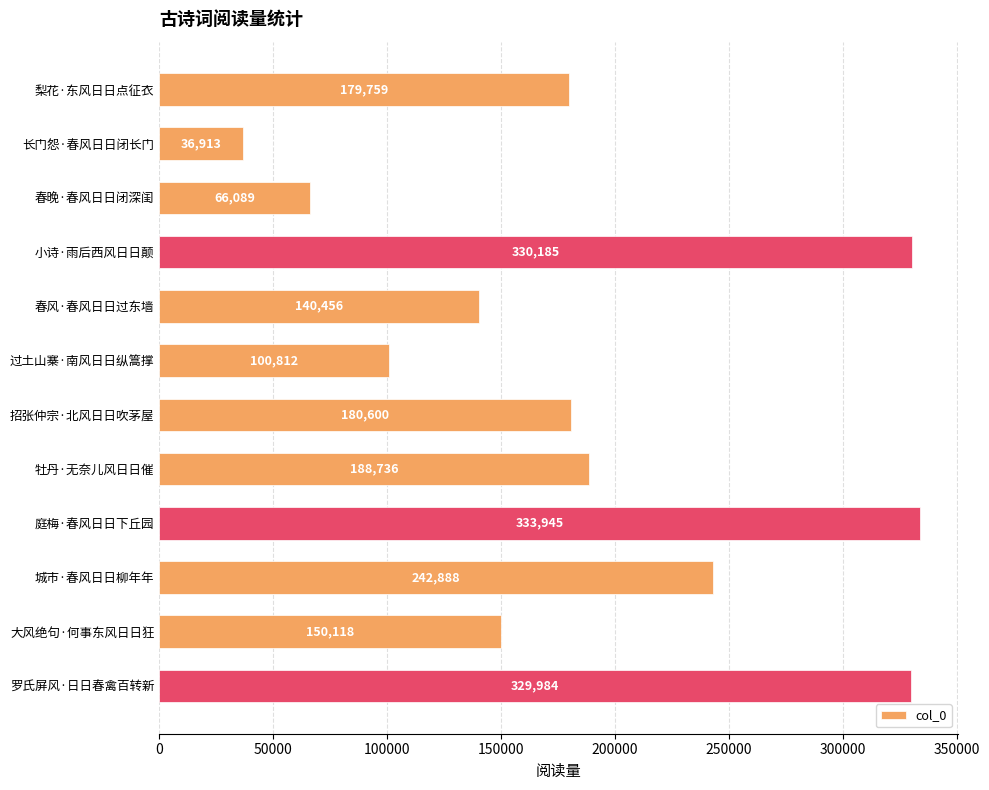

What is the difference between the second highest and second lowest values?

264096